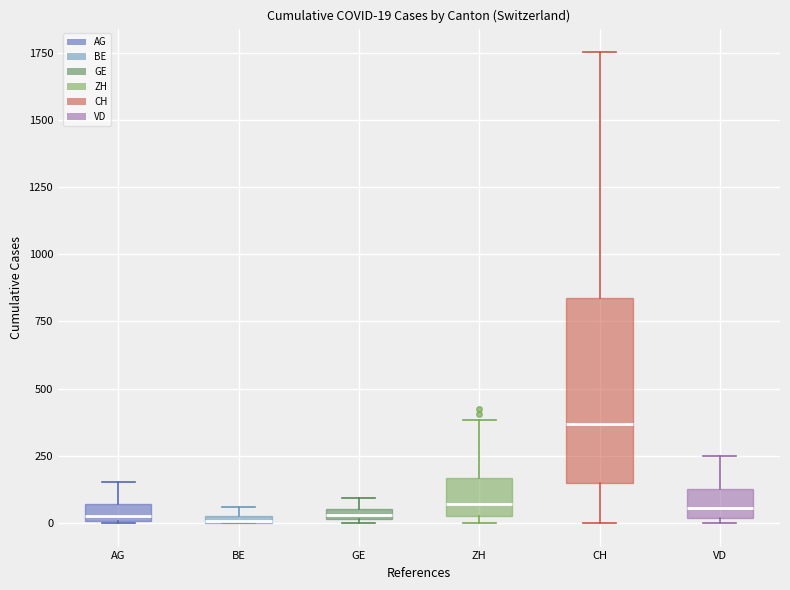

Which box has the highest median line?

CH